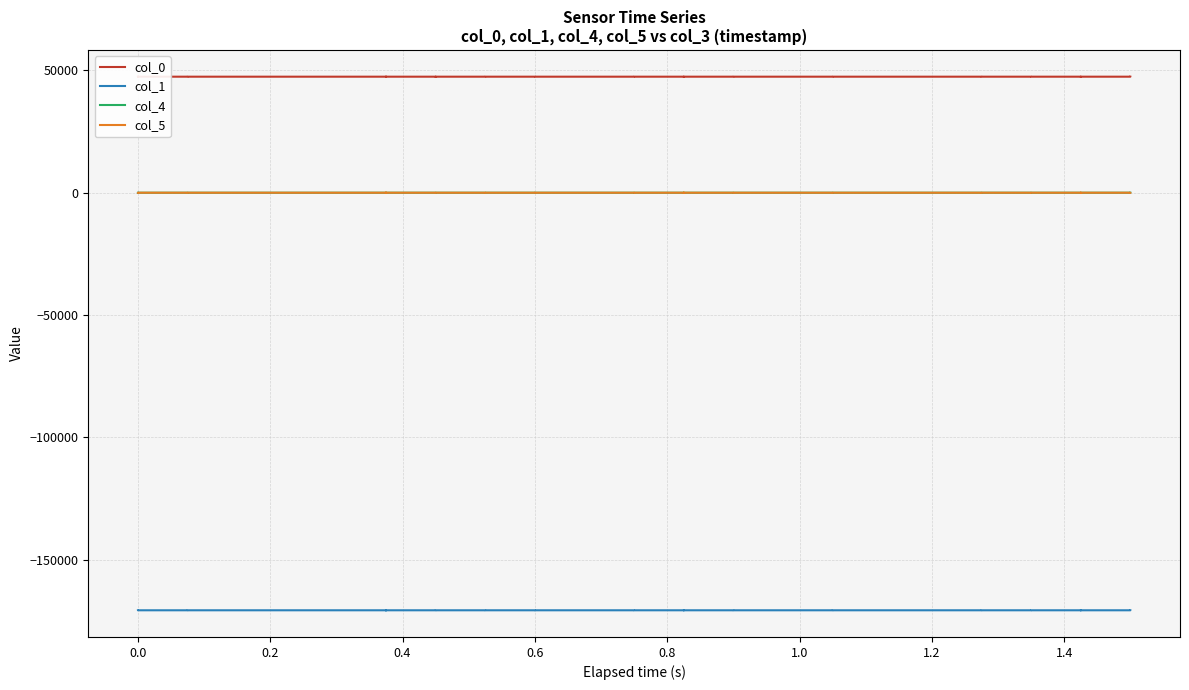

What is the difference between the maximum and second lowest values in the col_1 series?

1.8